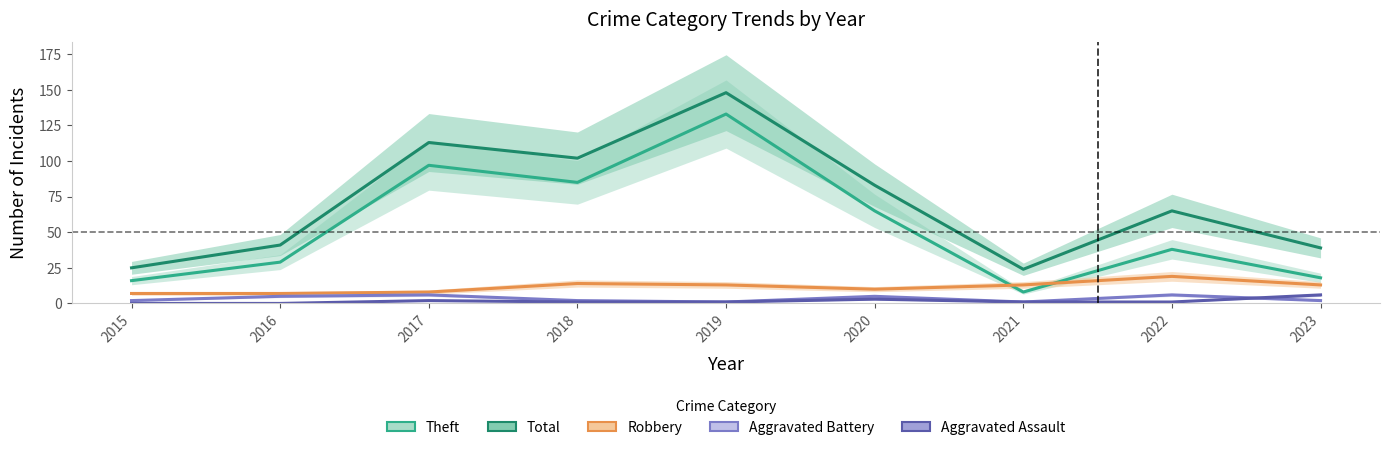

At how many categories does at least one series exceed 97?

3